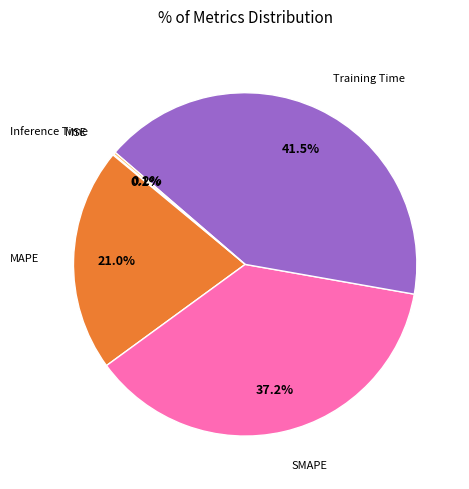

Is there any slice that represents more than half of the pie?

No